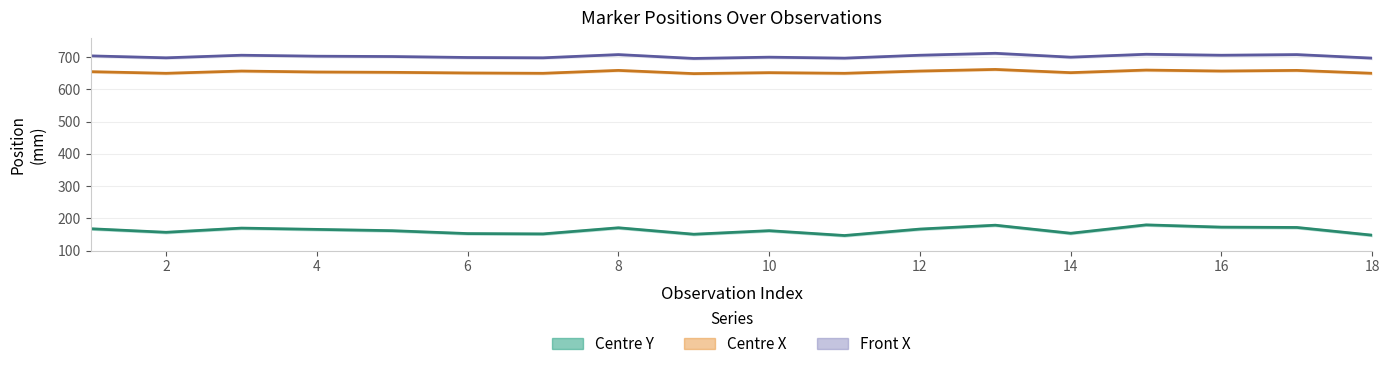

Is it true that Centre X equals 650 at 18?

True